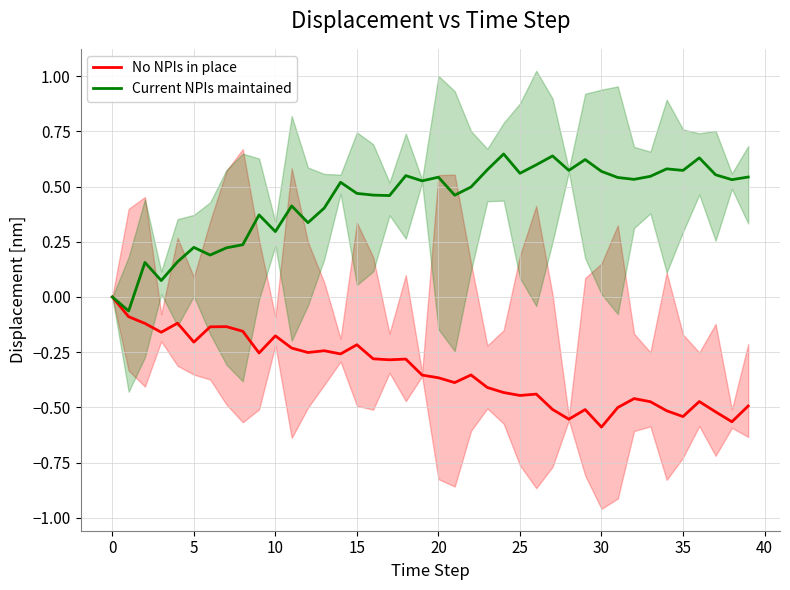

What is the label of the 3rd point from the right?

37